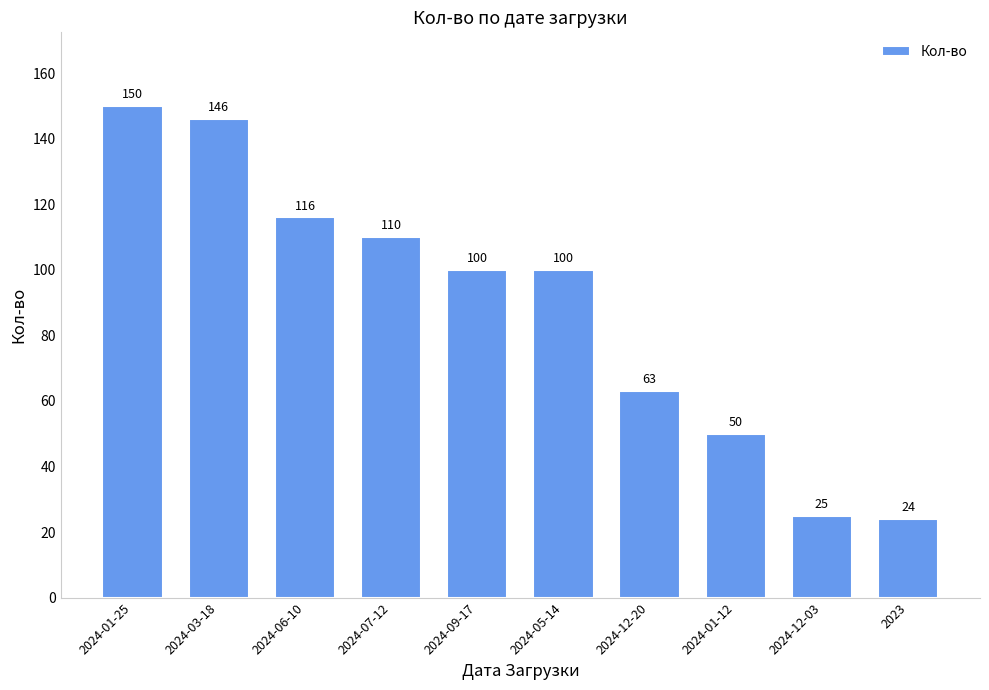

Are the bars horizontal?

No